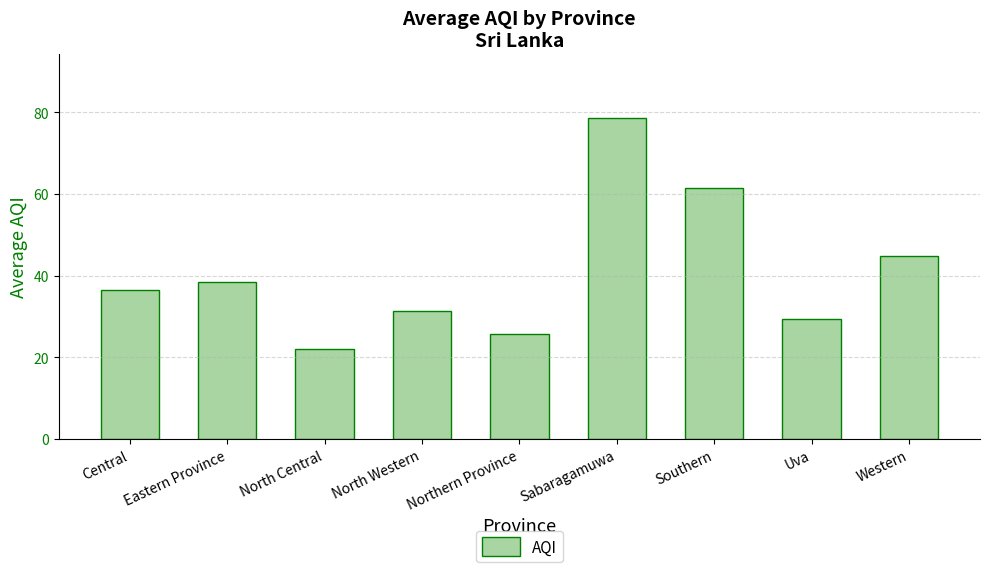

Reading right to left, transcribe all the data shown in this chart.

Western=44.8	Uva=29.3	Southern=61.5	Sabaragamuwa=78.5	Northern Province=25.8	North Western=31.3	North Central=22.0	Eastern Province=38.5	Central=36.5